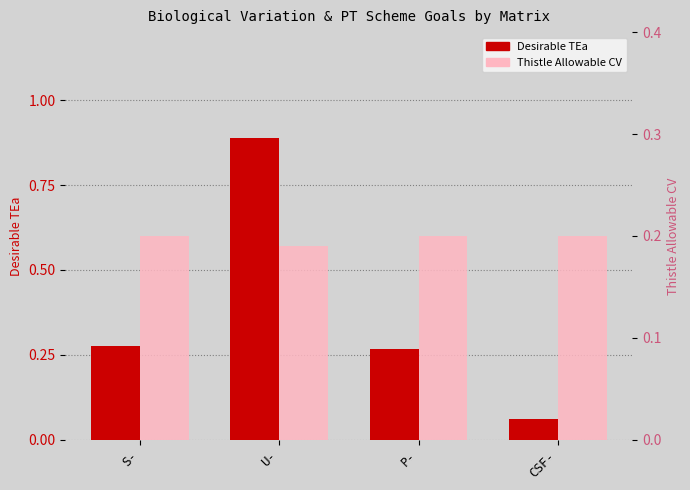

Is the value of Desirable TEa at U- greater than the value of Thistle Allowable CV at U-?

Yes